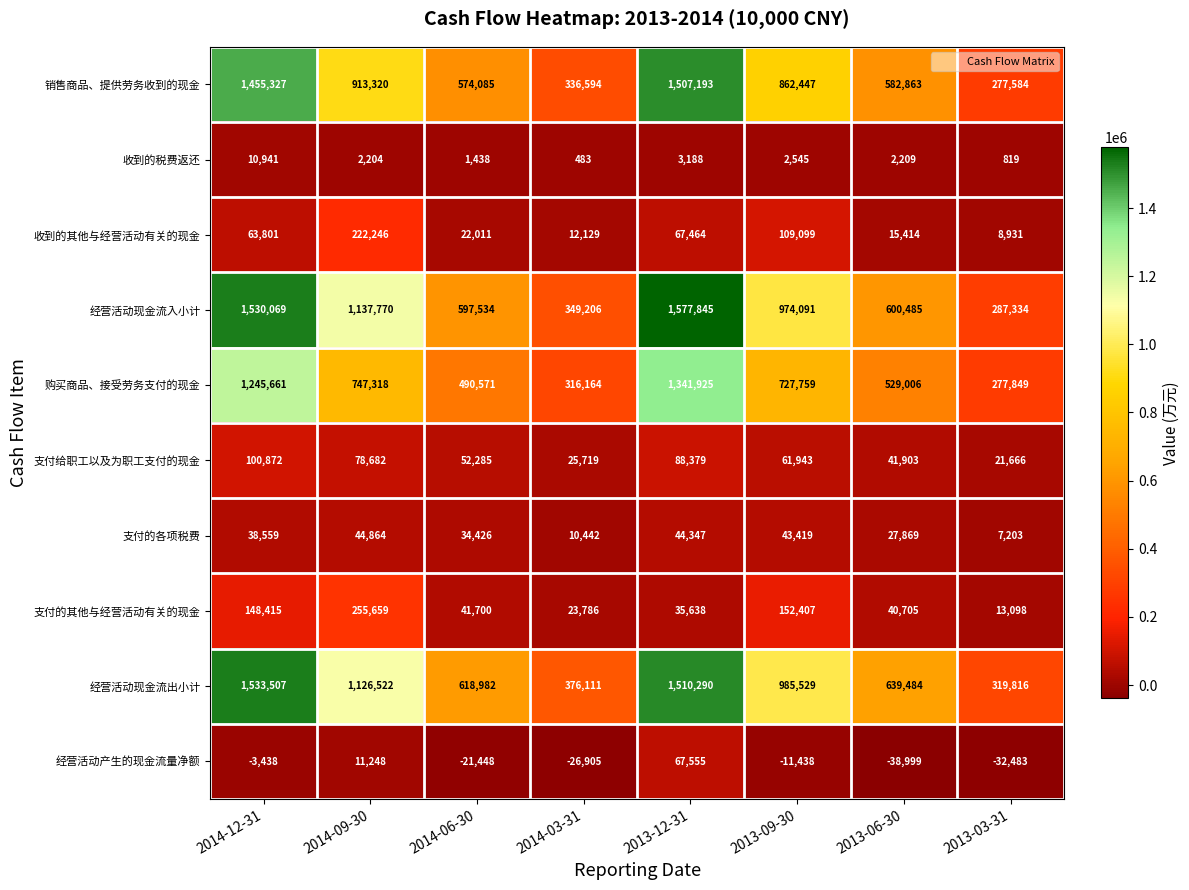

The 支付给职工以及为职工支付的现金 series shows 34679 at 2013-03-31. True or false?

False